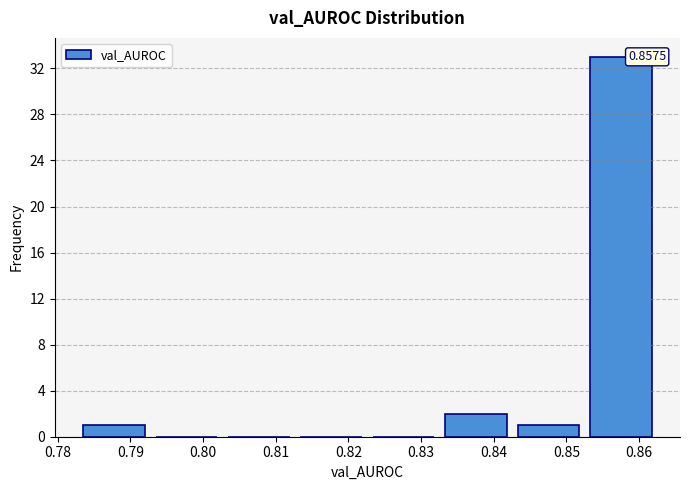

Which range on the x-axis has the tallest bar?

0.852 to 0.862